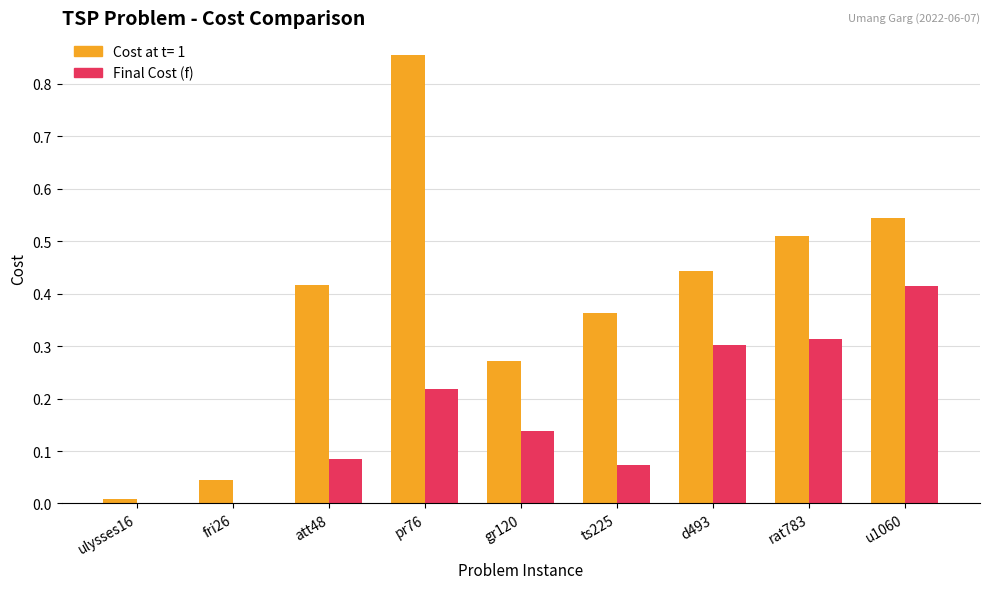

What is the sum of all Final Cost (f) values?

1.5